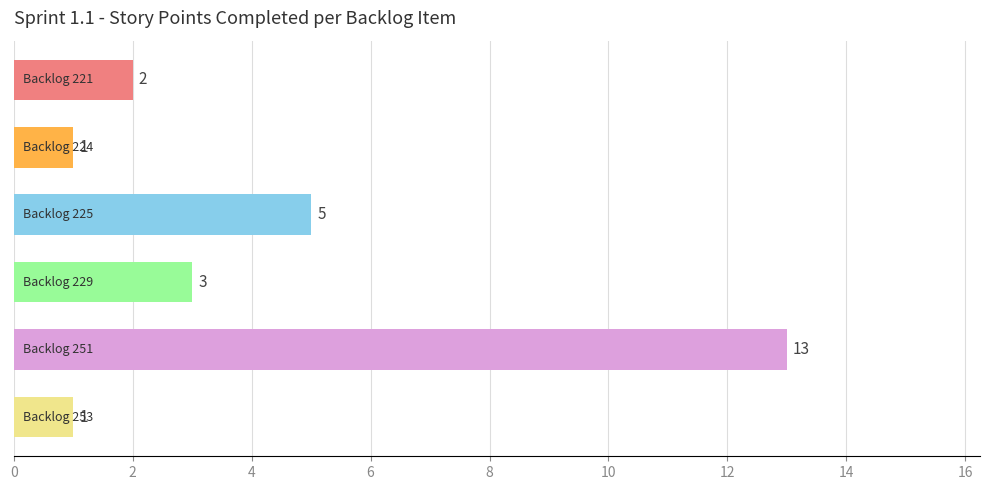

What is the difference between the maximum and second lowest values?

12